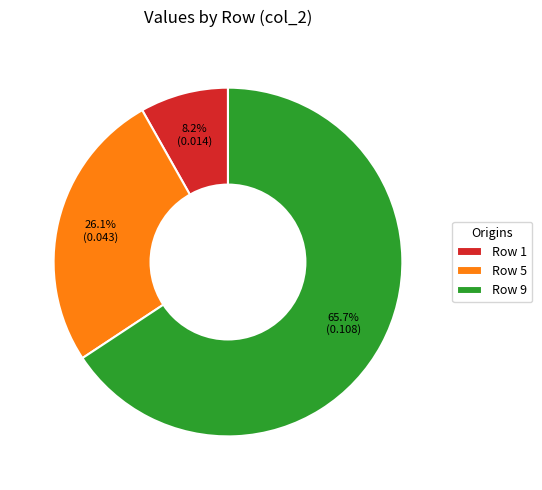

What percentage is NOT represented by Row 1?

91.8%